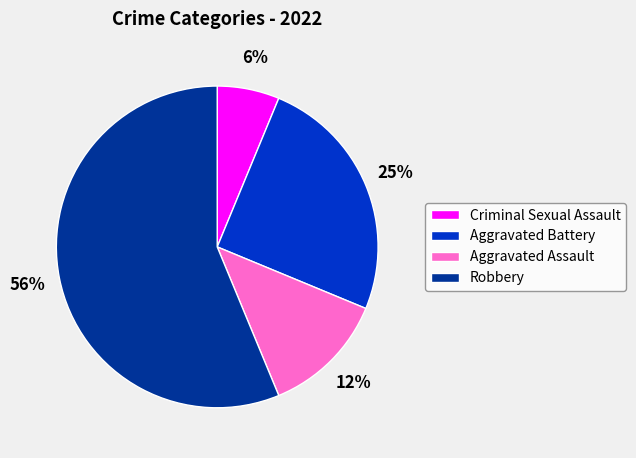

To the nearest percent, what percentage of the pie is Aggravated Battery?

25%